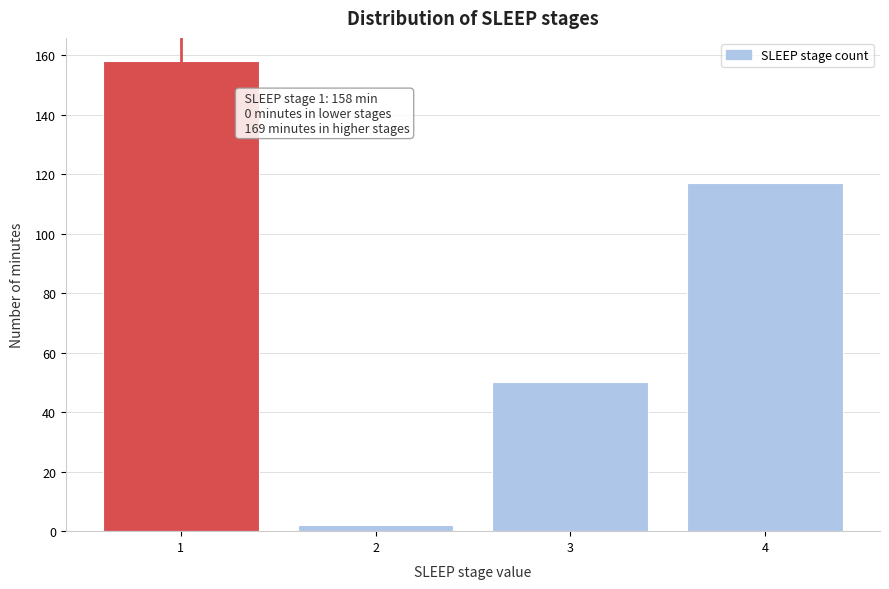

Reading left to right, transcribe all the data shown in this chart.

158	2	50	117